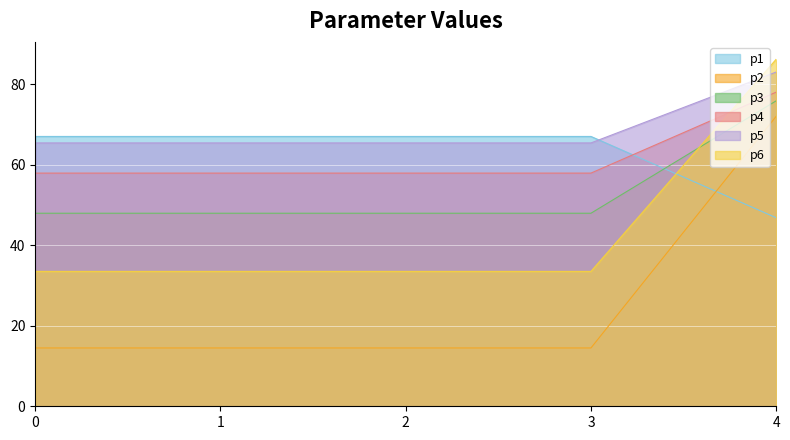

What is the difference between the maximum and minimum values in the p1 series?

20.2